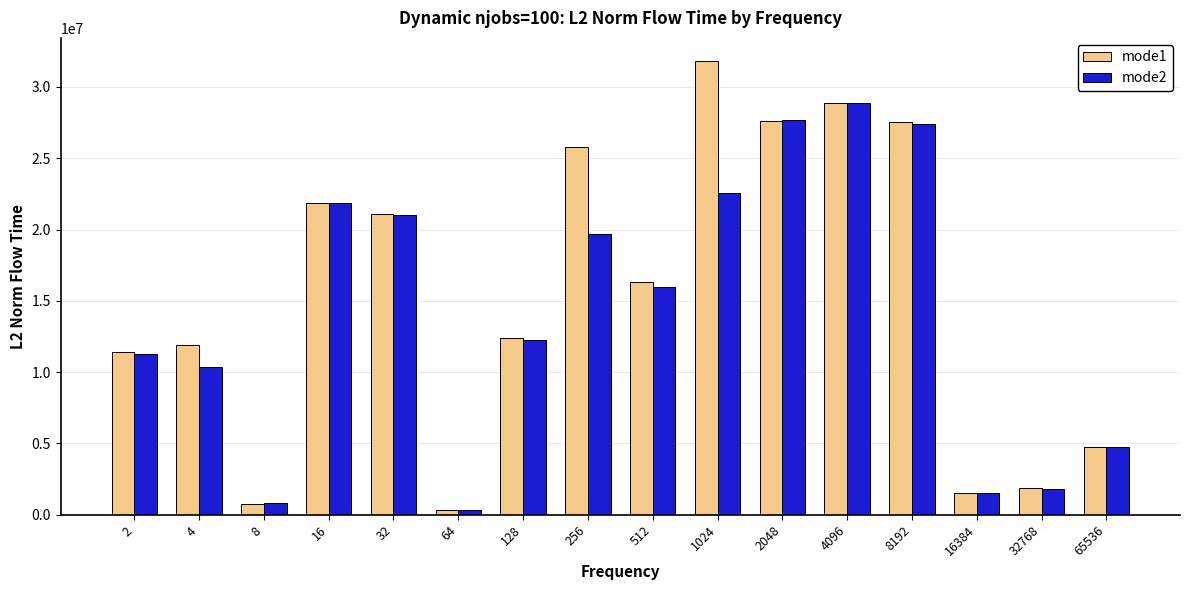

What is the value of the mode2 bar at the 6th from the left?

329666.2